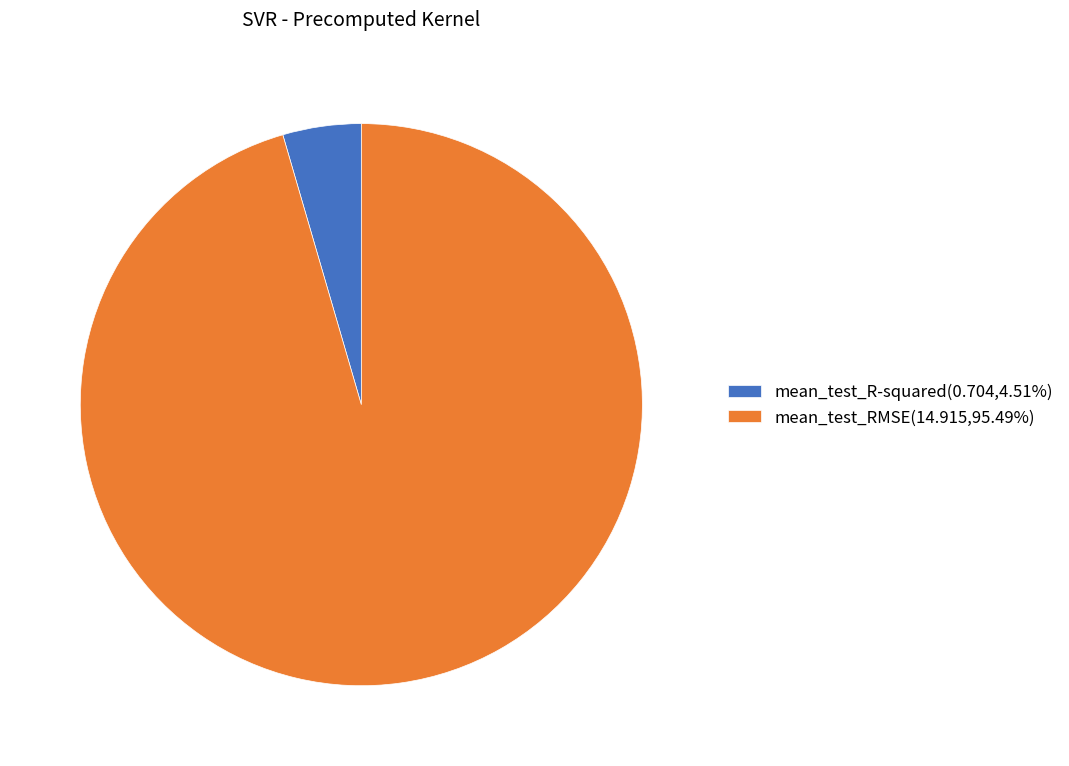

Does mean_test_RMSE(14.915,95.49%) account for over 50% of the chart?

Yes